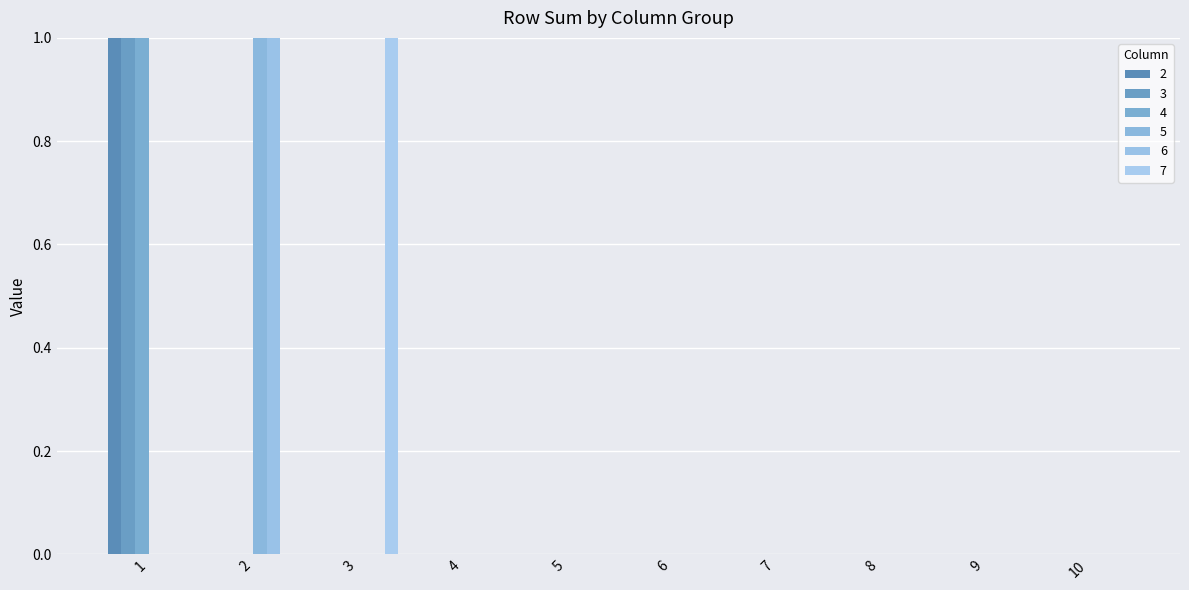

Are the bars grouped side by side (vs. stacked)?

Yes